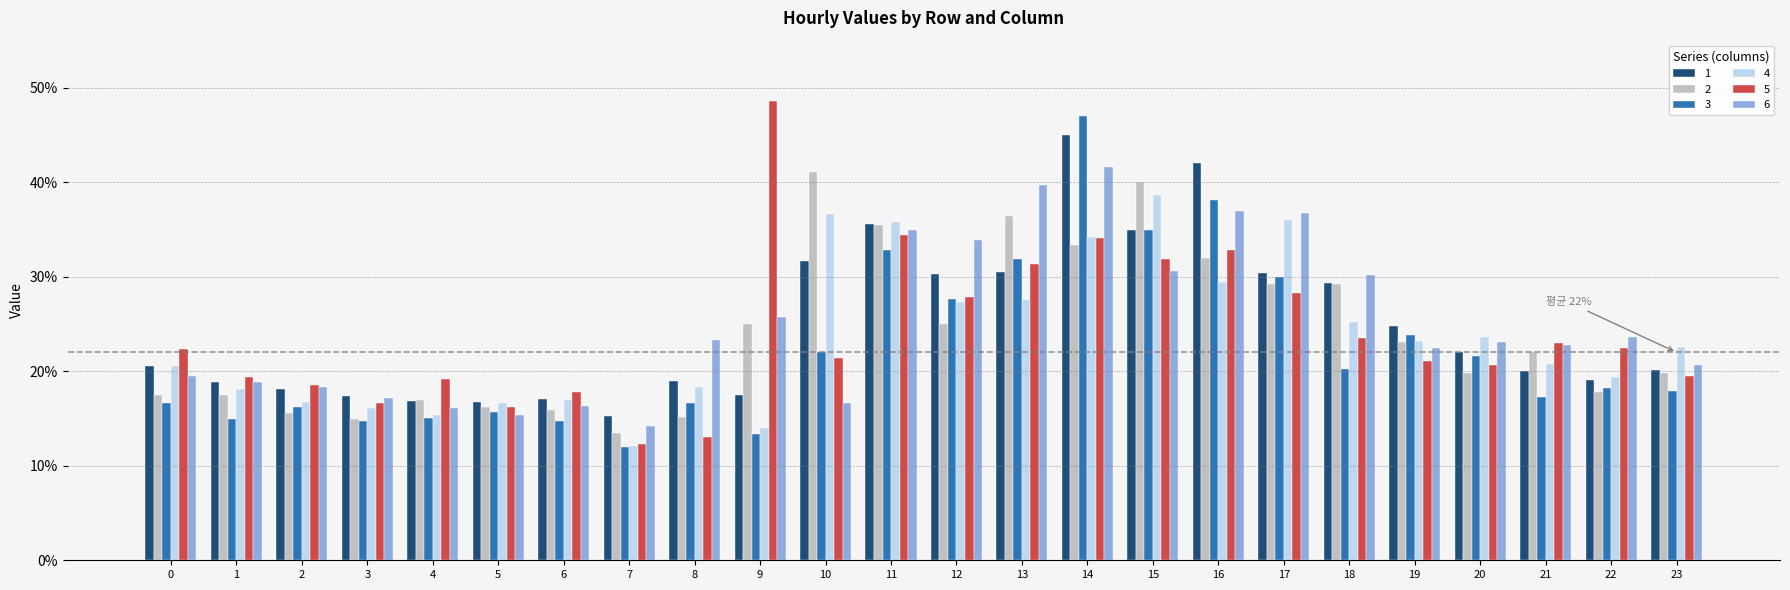

Reading left to right, extract all data points from this chart.

1: 0.2	0.2	0.2	0.2	0.2	0.2	0.2	0.2	0.2	0.2	0.3	0.4	0.3	0.3	0.5	0.3	0.4	0.3	0.3	0.2	0.2	0.2	0.2	0.2
2: 0.2	0.2	0.2	0.1	0.2	0.2	0.2	0.1	0.2	0.2	0.4	0.4	0.2	0.4	0.3	0.4	0.3	0.3	0.3	0.2	0.2	0.2	0.2	0.2
3: 0.2	0.1	0.2	0.1	0.2	0.2	0.1	0.1	0.2	0.1	0.2	0.3	0.3	0.3	0.5	0.3	0.4	0.3	0.2	0.2	0.2	0.2	0.2	0.2
4: 0.2	0.2	0.2	0.2	0.2	0.2	0.2	0.1	0.2	0.1	0.4	0.4	0.3	0.3	0.3	0.4	0.3	0.4	0.3	0.2	0.2	0.2	0.2	0.2
5: 0.2	0.2	0.2	0.2	0.2	0.2	0.2	0.1	0.1	0.5	0.2	0.3	0.3	0.3	0.3	0.3	0.3	0.3	0.2	0.2	0.2	0.2	0.2	0.2
6: 0.2	0.2	0.2	0.2	0.2	0.2	0.2	0.1	0.2	0.3	0.2	0.3	0.3	0.4	0.4	0.3	0.4	0.4	0.3	0.2	0.2	0.2	0.2	0.2